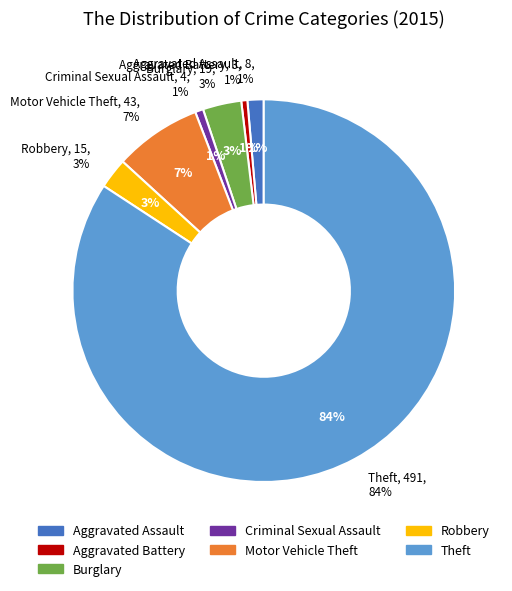

How many segments does this pie chart have?

7